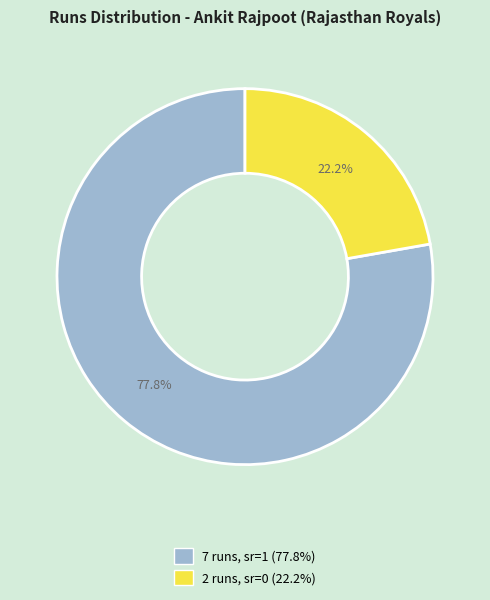

Is there a majority slice in this chart?

Yes